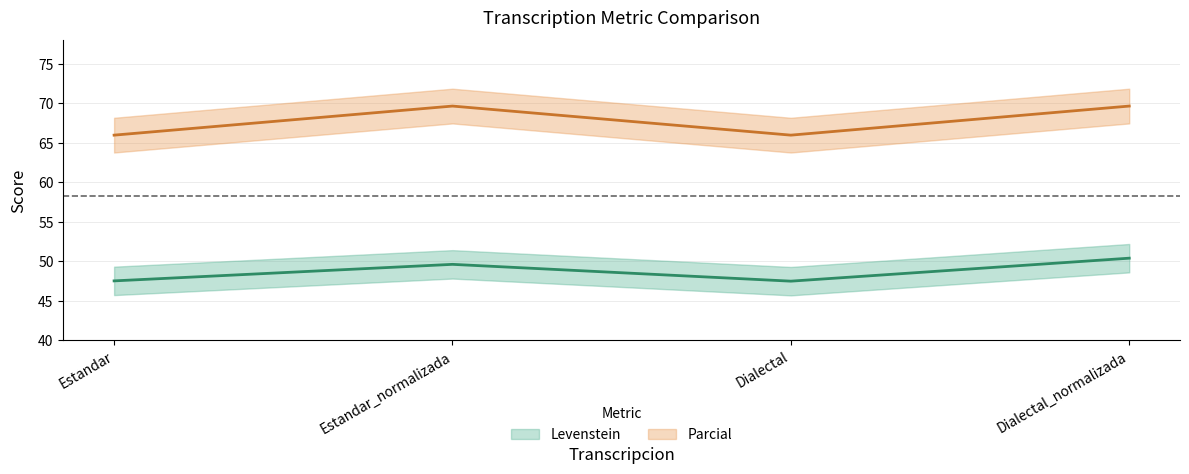

What are all the series names shown in the legend?

Levenstein, Parcial